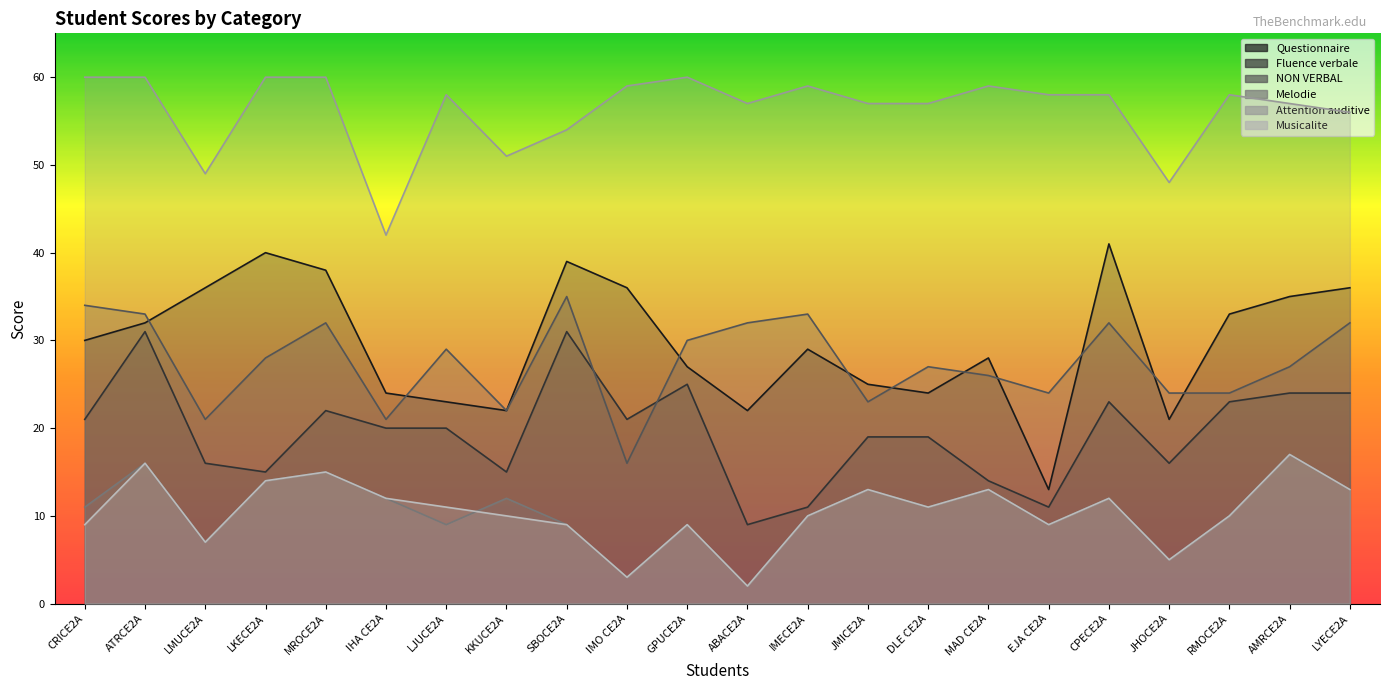

True or false: Attention auditive has more than 0 points higher than both neighbors.

True